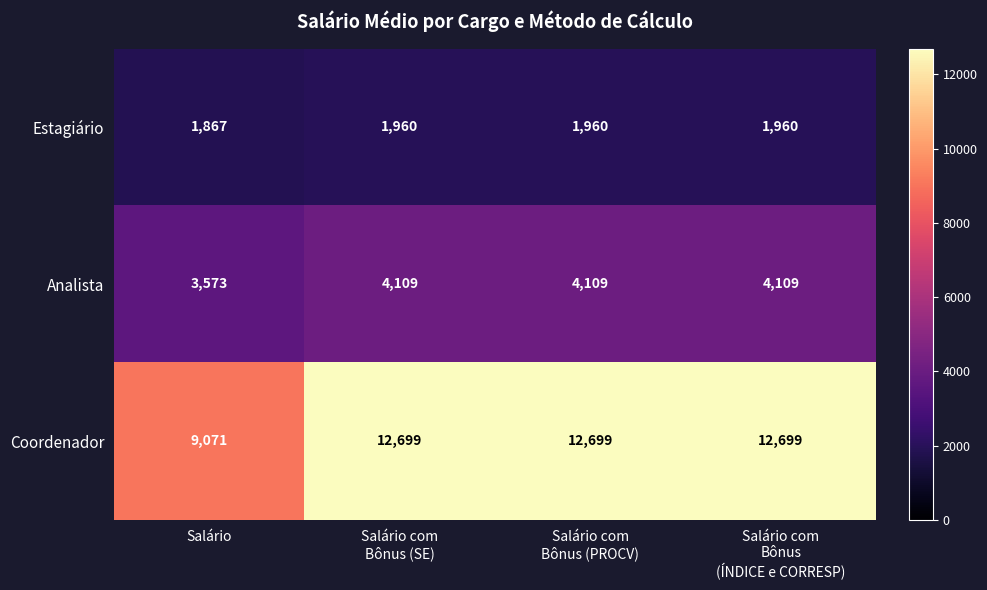

Is it true that Estagiário equals 1867 at Salário?

True